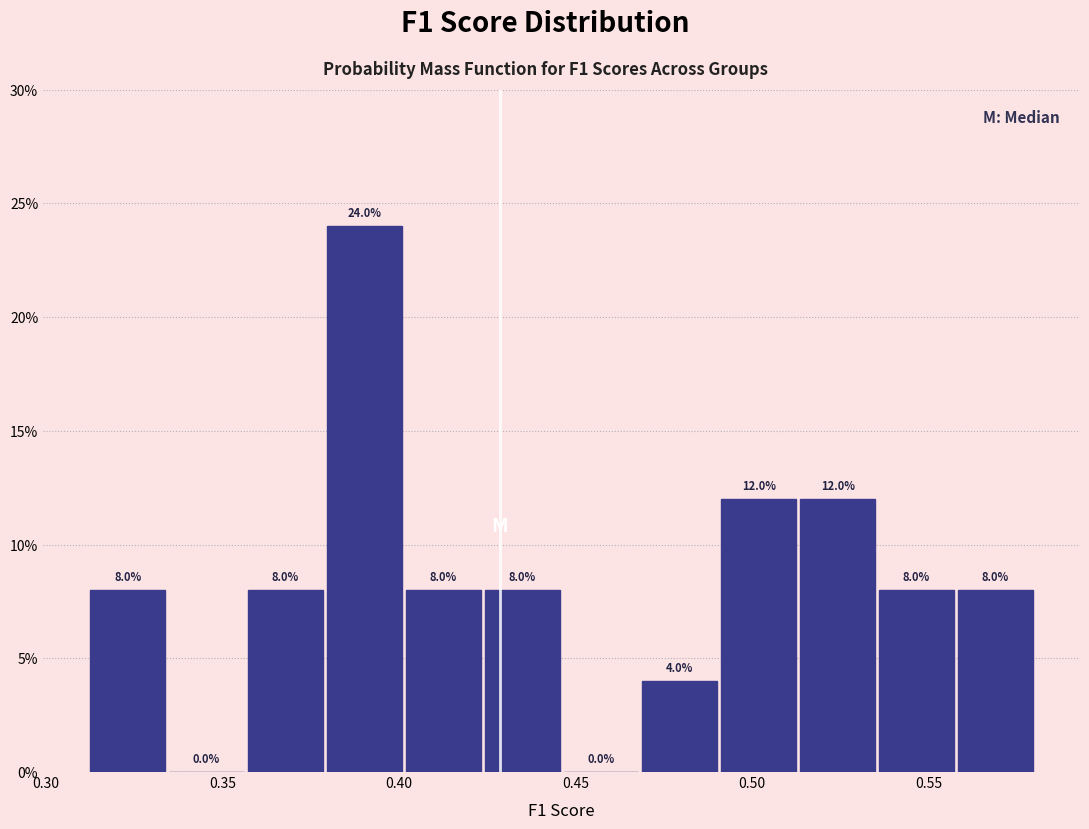

Over which range of the x-axis is the bar tallest?

0.380 to 0.400